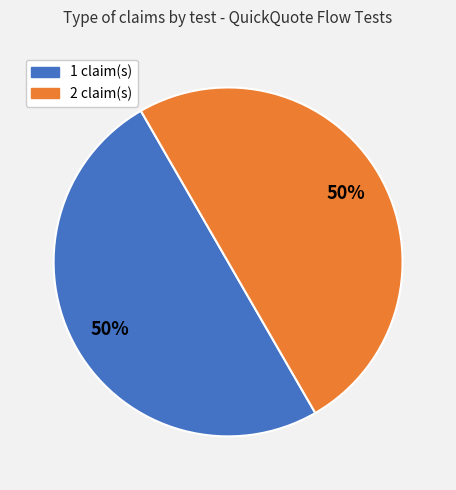

To the nearest percent, what is the average slice percentage?

50%